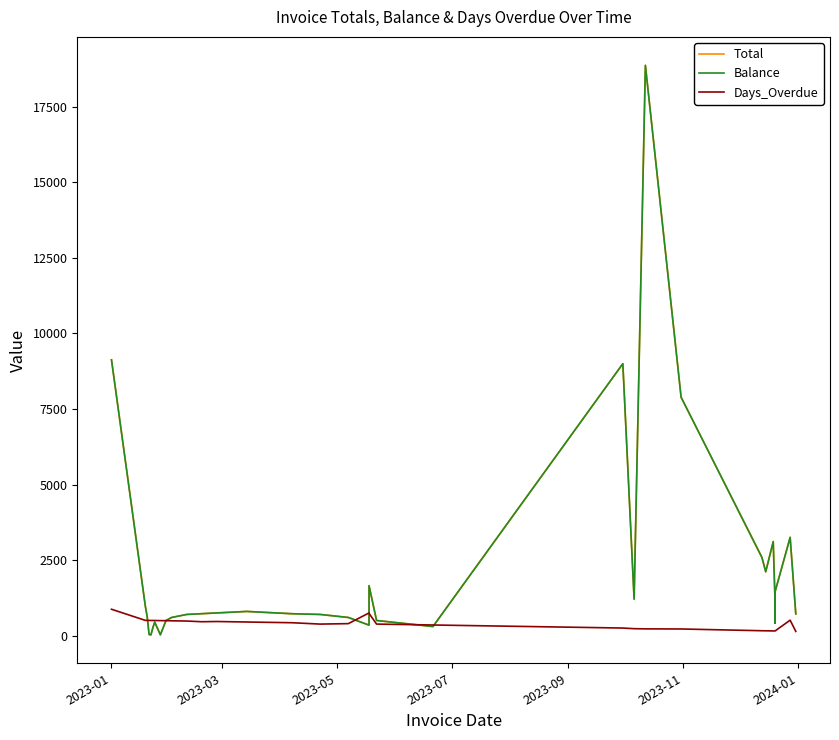

What is the value of the Balance point at the 8th from the left?

26.2